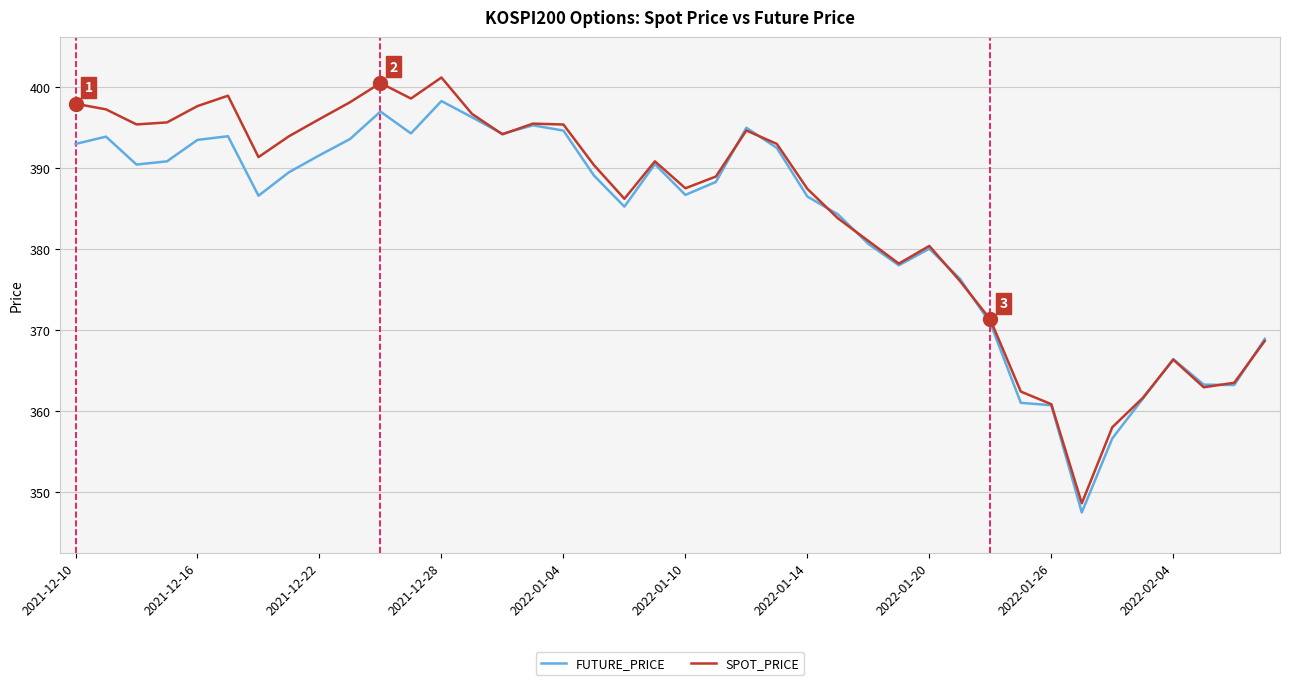

Which series has the largest range (max minus min)?

SPOT_PRICE